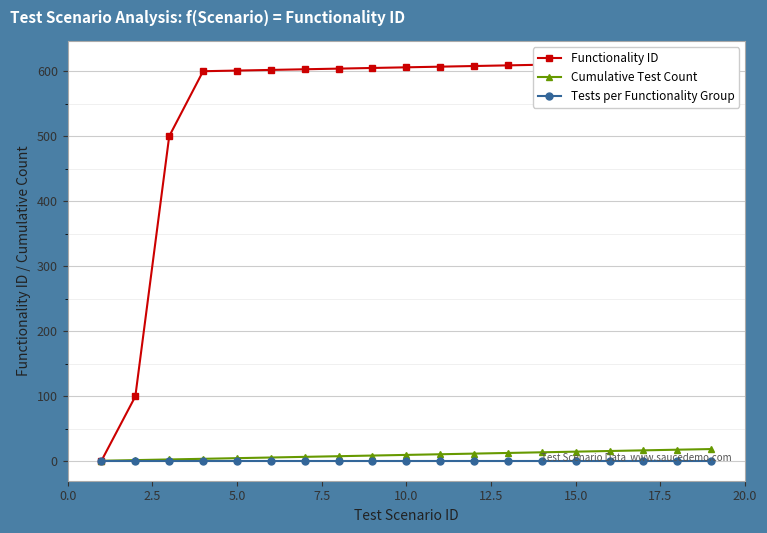

What is the minimum value shown in the chart?

1